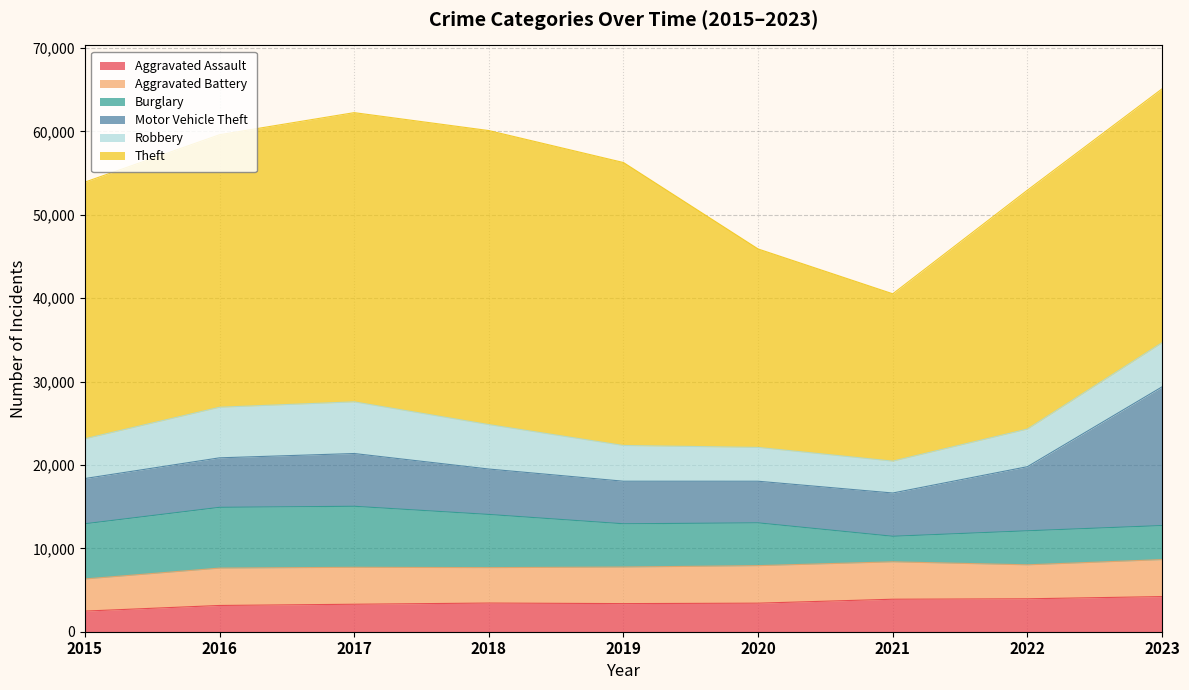

True or false: Robbery has more than 2 points higher than both neighbors.

False